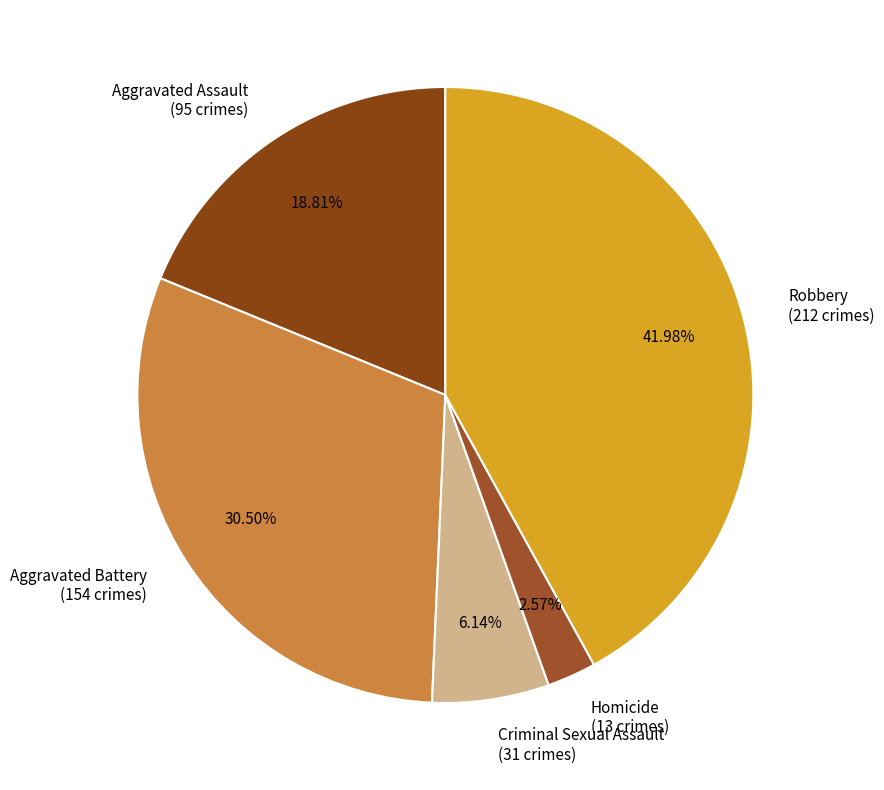

Which category has the smallest portion of the pie?

Homicide